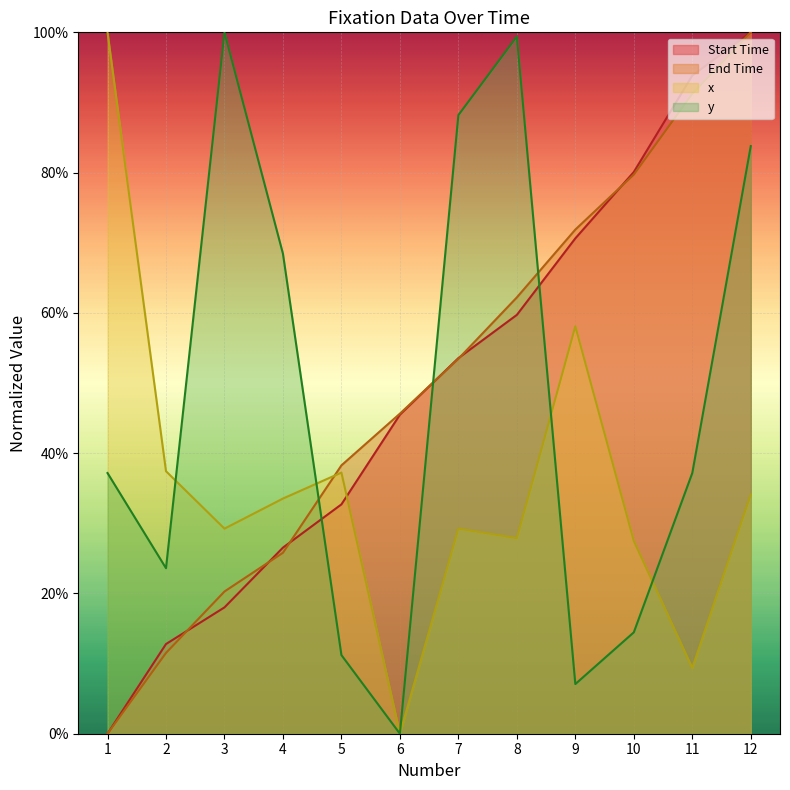

How many lines are shown in the chart?

4